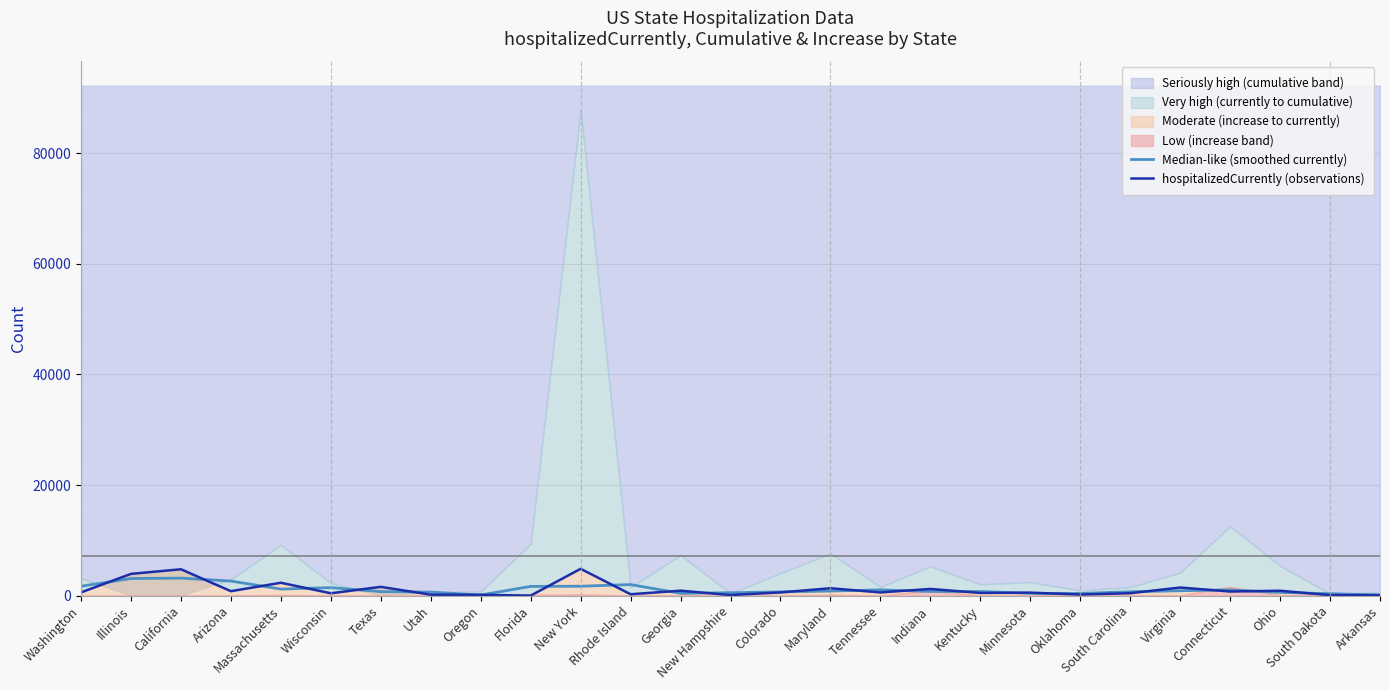

What is the value of the hospitalizedCurrently (observations) point at the 3rd from the left?

4762.0